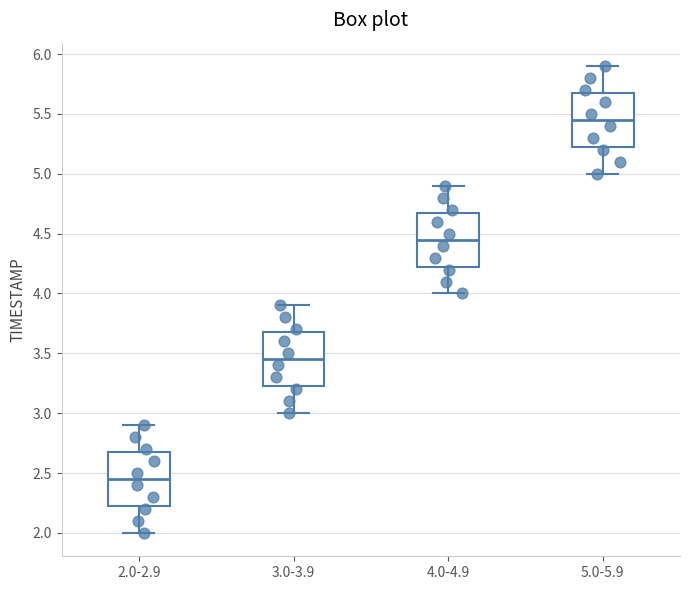

Reading left to right, transcribe this box plot: for each box, give where its median line is, the range the box spans, and where its two whiskers end, as read against the y-axis. The values are not printed on the chart, so give them approximately, as read against the axis.

2.0-2.9: median 2.45, box 2.25 to 2.70, whiskers 2.00 to 2.90
3.0-3.9: median 3.45, box 3.25 to 3.70, whiskers 3.00 to 3.90
4.0-4.9: median 4.45, box 4.25 to 4.70, whiskers 4.00 to 4.90
5.0-5.9: median 5.45, box 5.25 to 5.70, whiskers 5.00 to 5.90